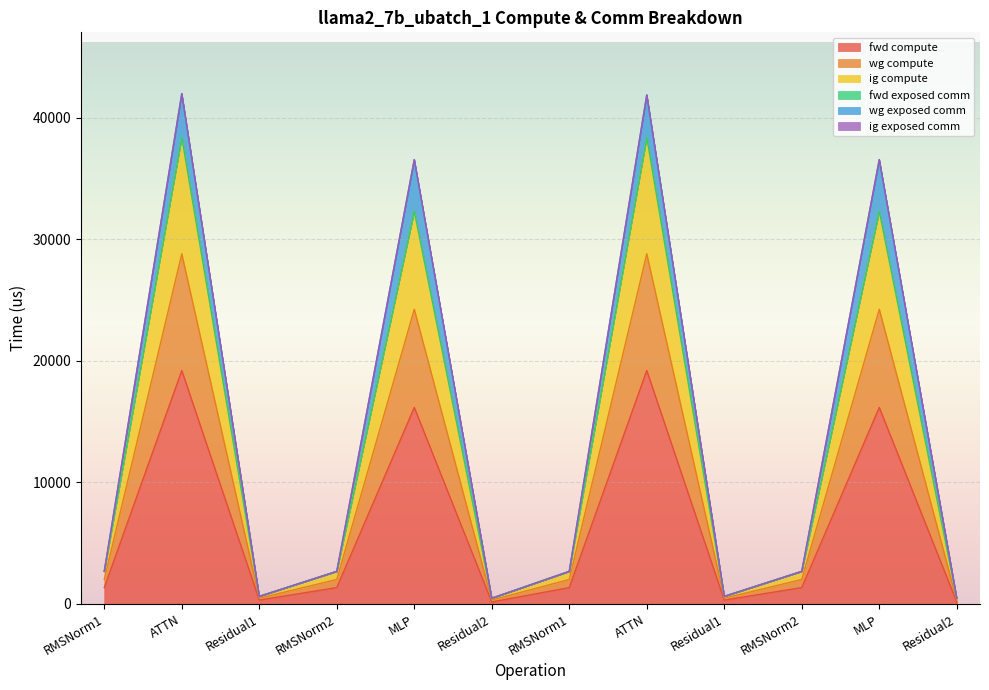

In wg compute, how many points are lower than both neighbors (excluding endpoints)?

3